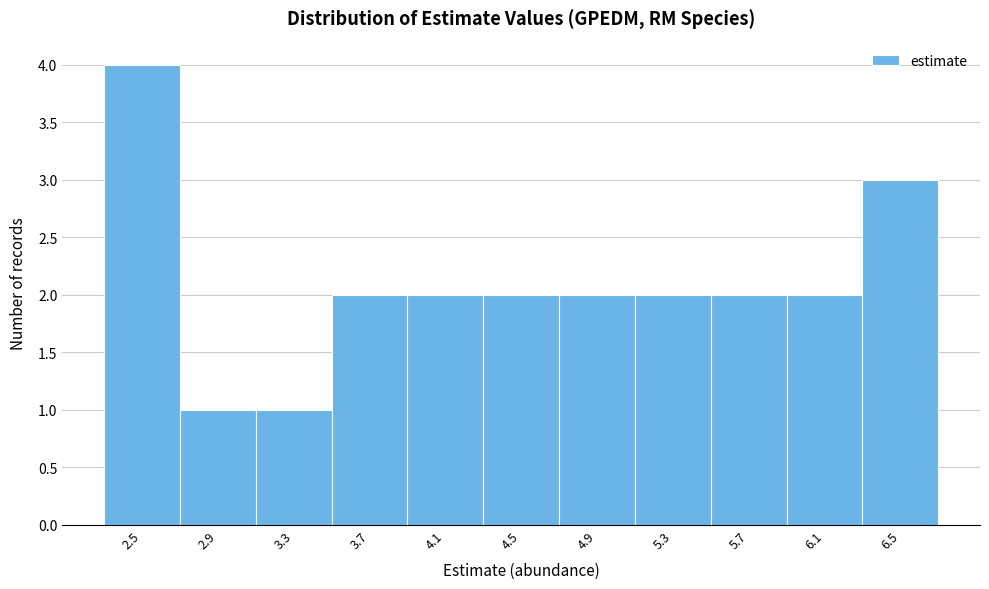

Over which range of the x-axis is the bar tallest?

2.3 to 2.7